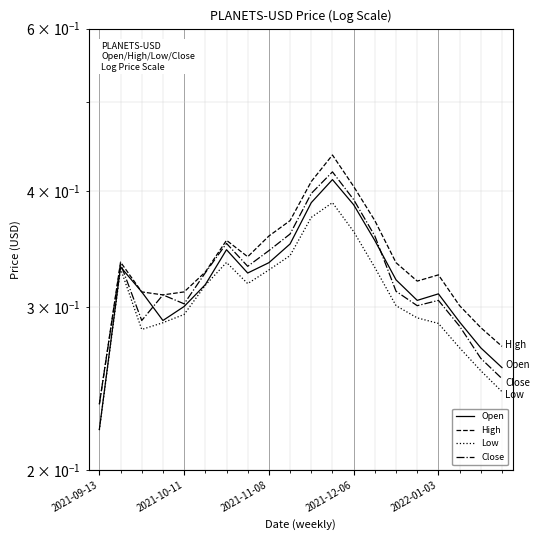

How many lines are shown in the chart?

4